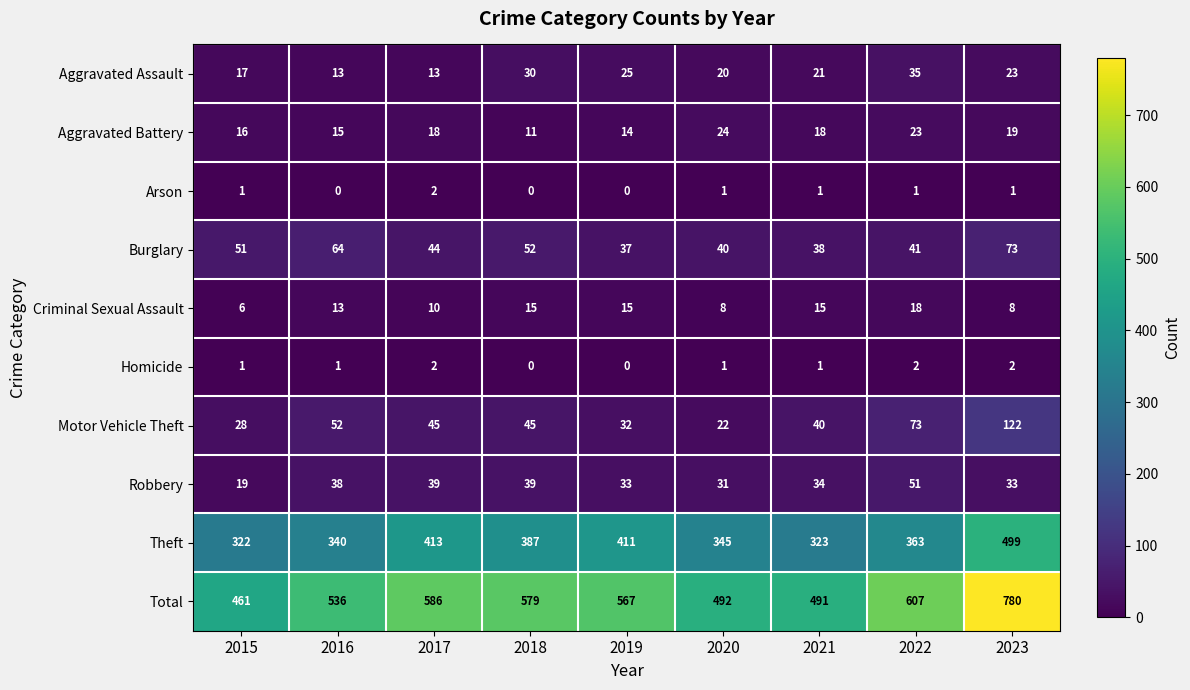

At how many categories does at least one series exceed 699?

1